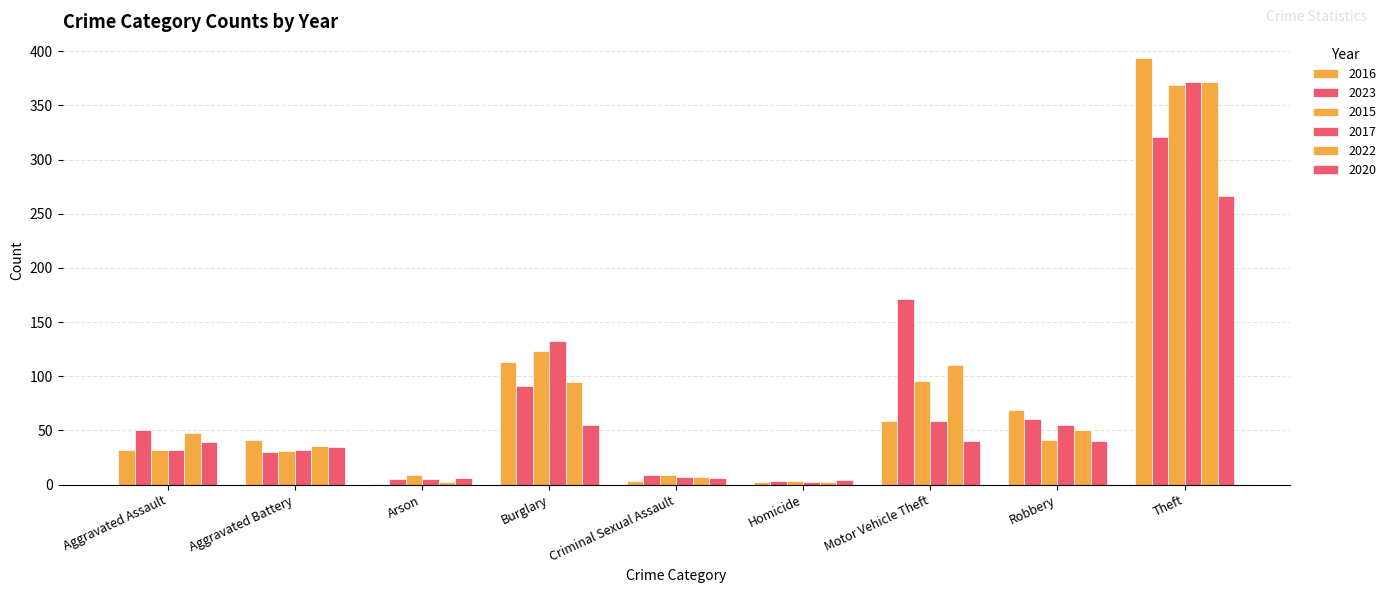

Is the value of 2017 at Aggravated Assault greater than the value of 2015 at Aggravated Assault?

No